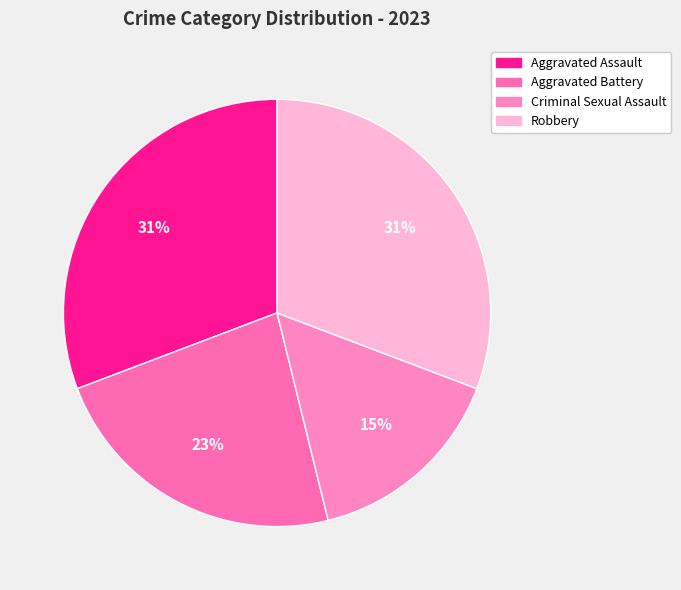

To the nearest percent, what portion does Criminal Sexual Assault represent?

15%